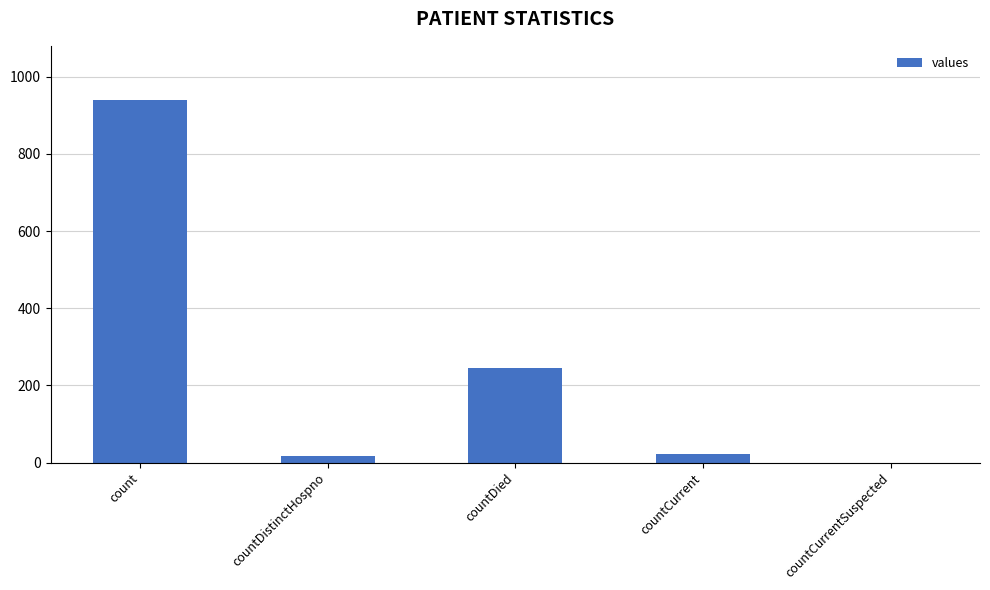

Does the chart contain stacked bars?

No